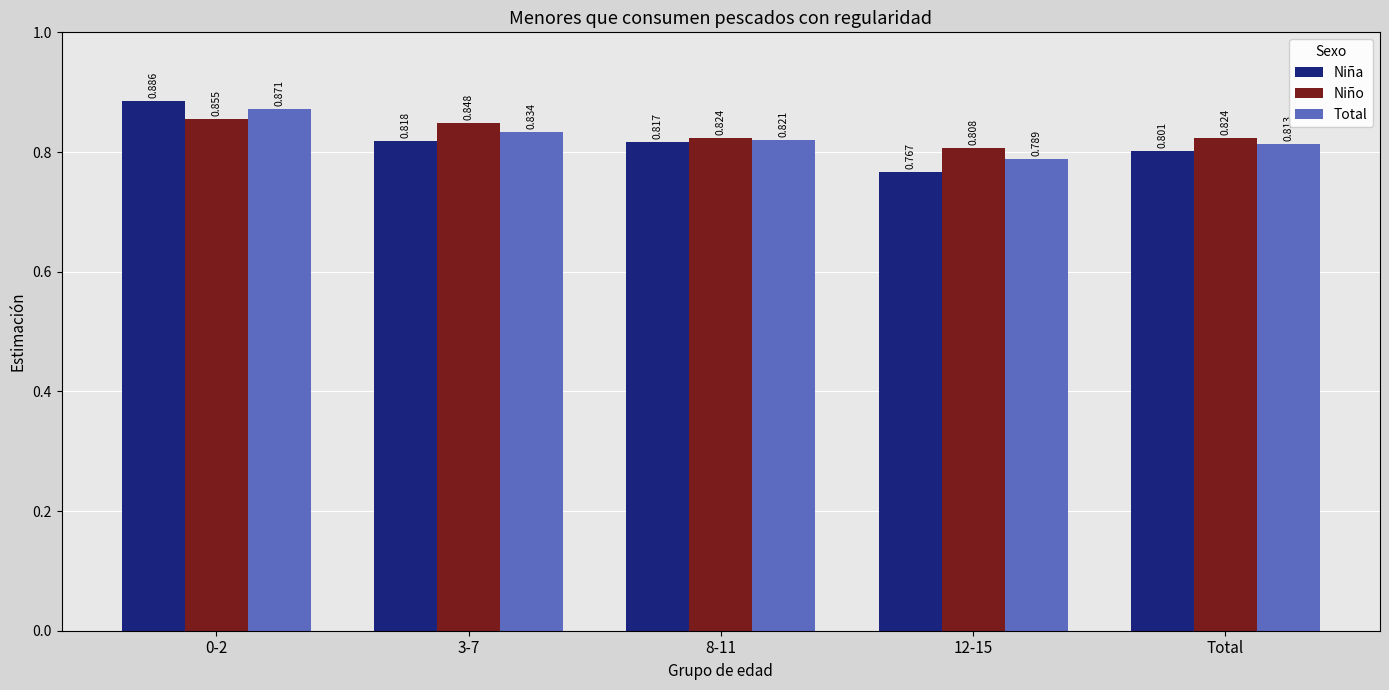

What are all the series names shown in the legend?

Niña, Niño, Total